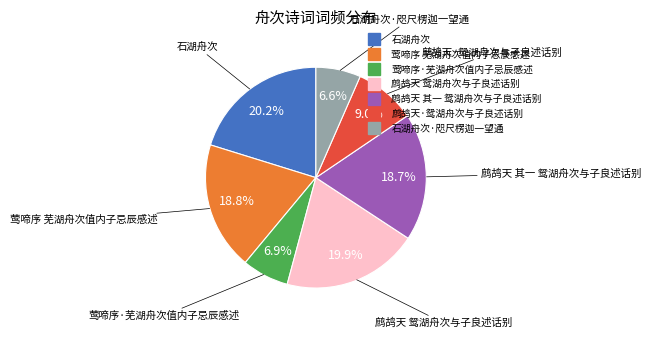

Is there any slice that represents more than half of the pie?

No